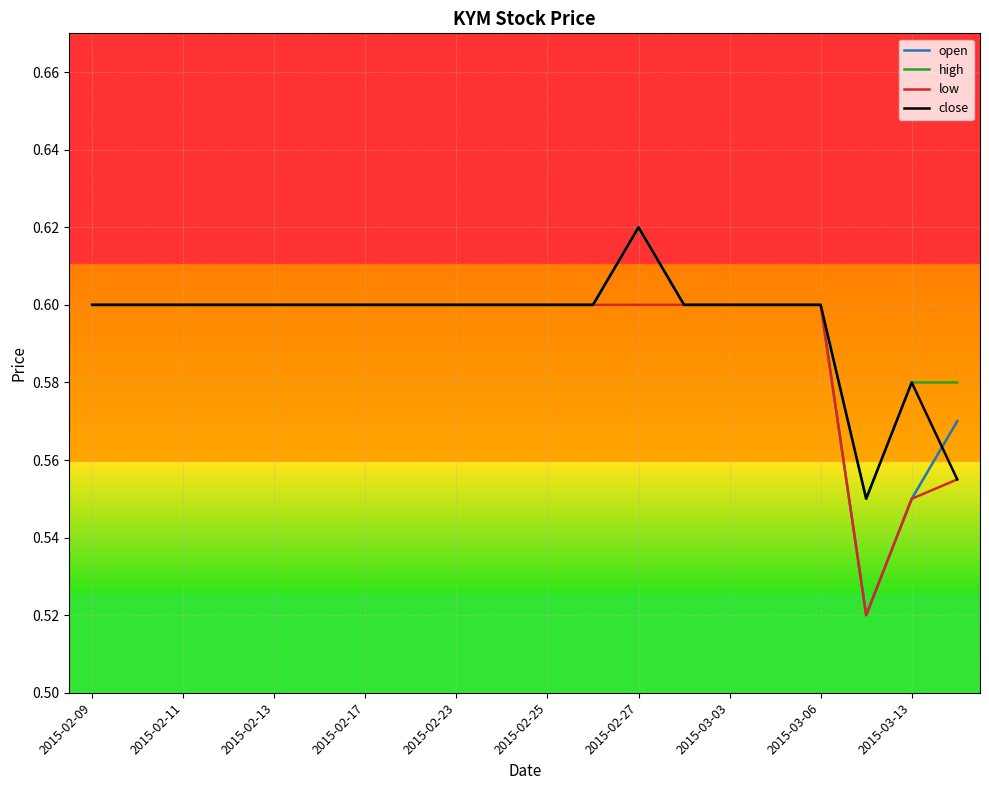

Which series has the largest range (max minus min)?

open